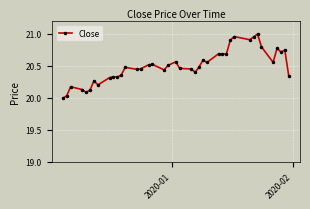

True or false: there are more than 0 points higher than both neighbors.

True